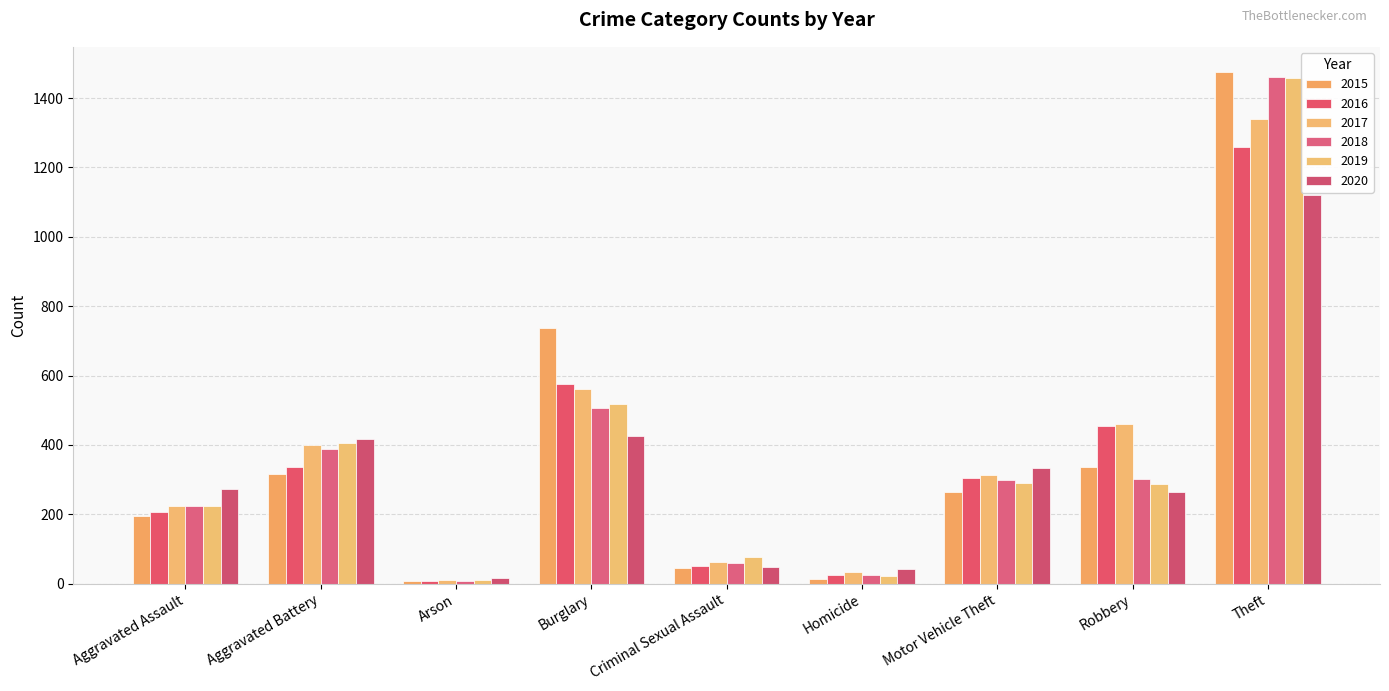

The value of 2019 at Burglary is 175. True or false?

False